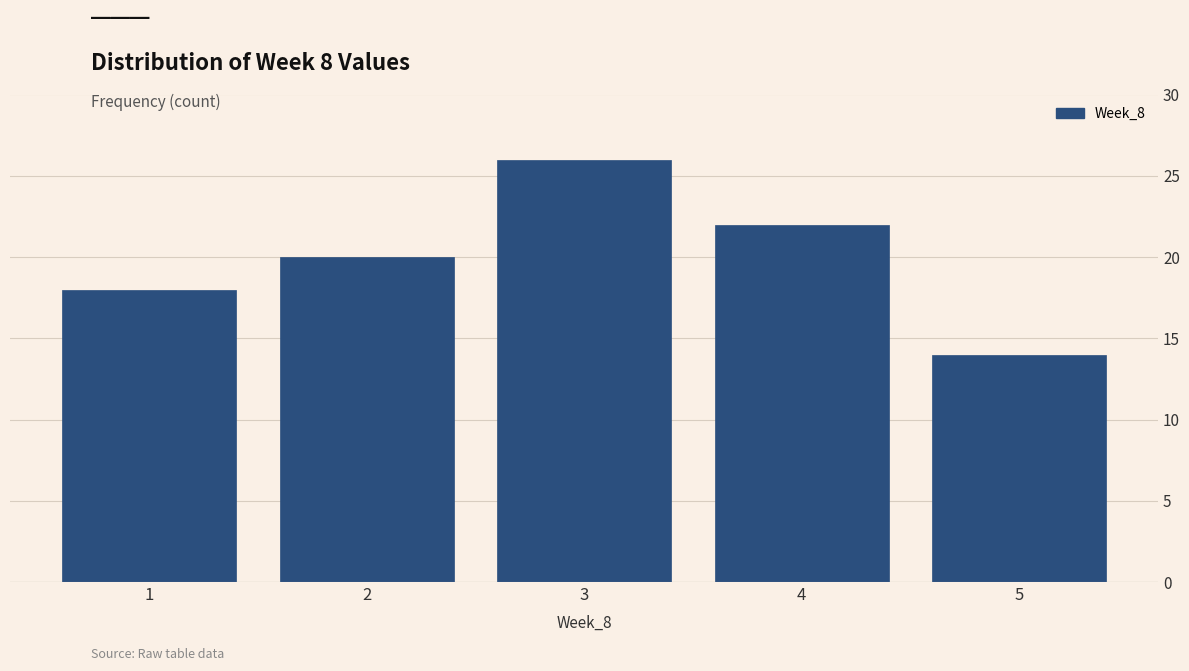

What is the height of the bar covering 4.5 to 5.5 on the x-axis? The values are not printed on the chart, so give them approximately, as read against the axis.

14